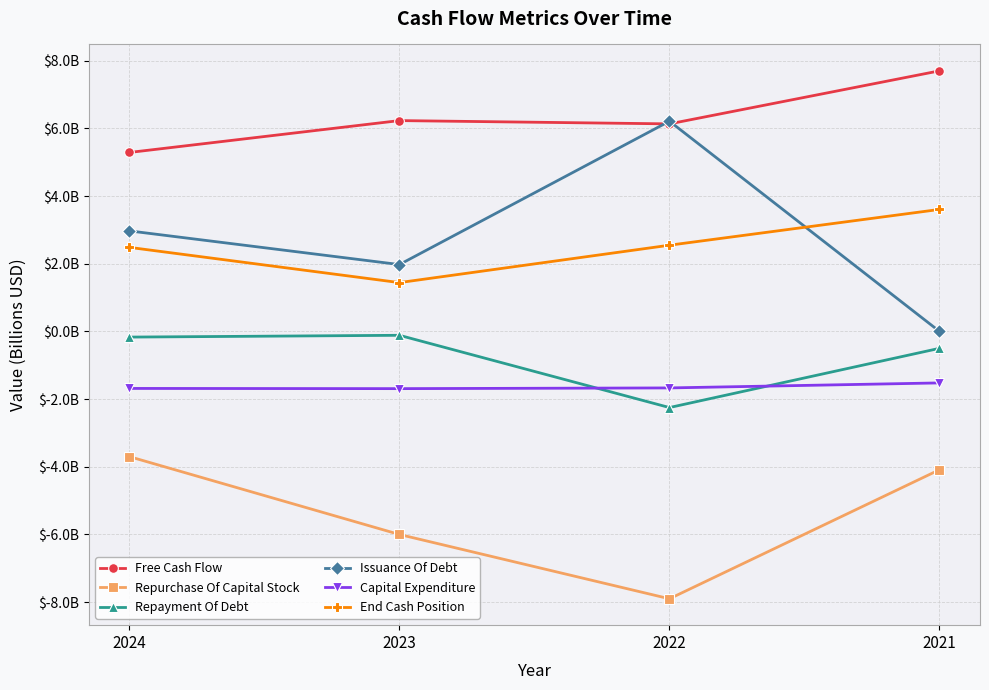

Does the chart display data point markers on the line(s)?

Yes